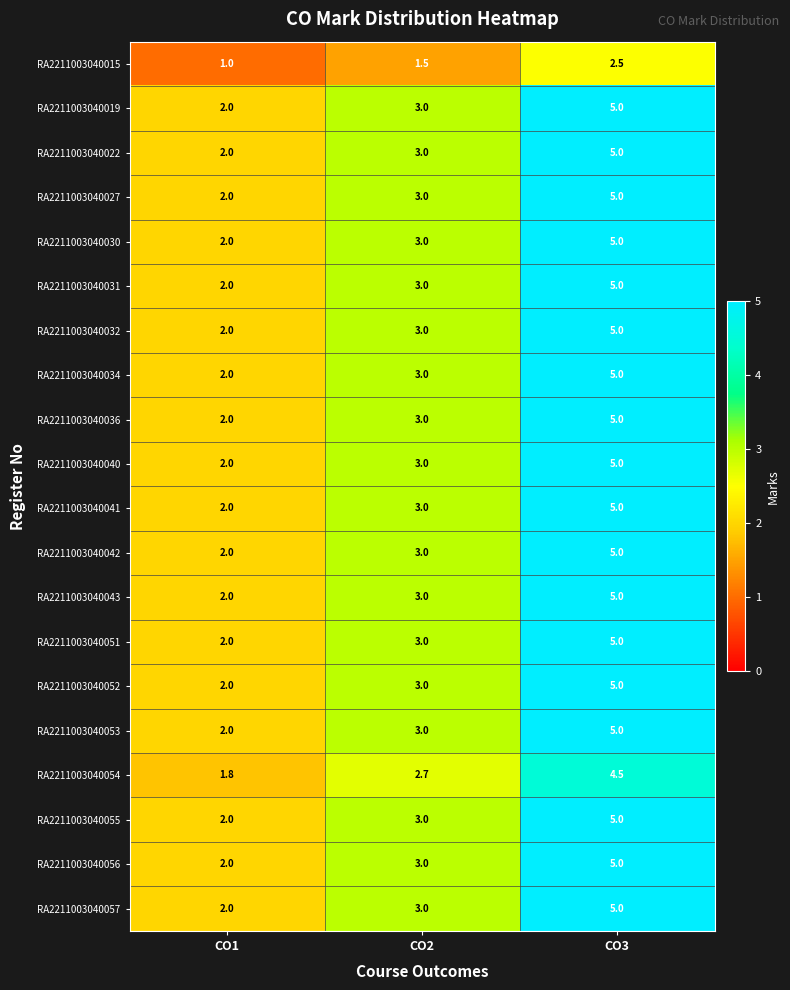

Read the RA2211003040043 value at CO2.

3.0